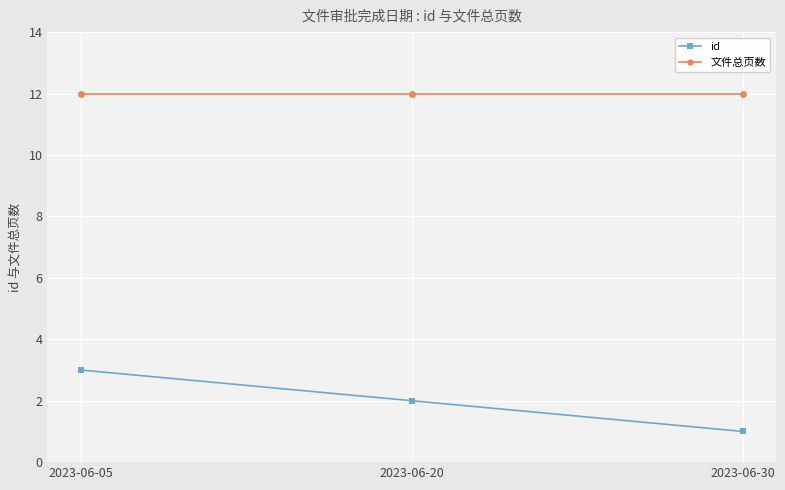

List the series in order of their peak value, lowest first.

id, 文件总页数